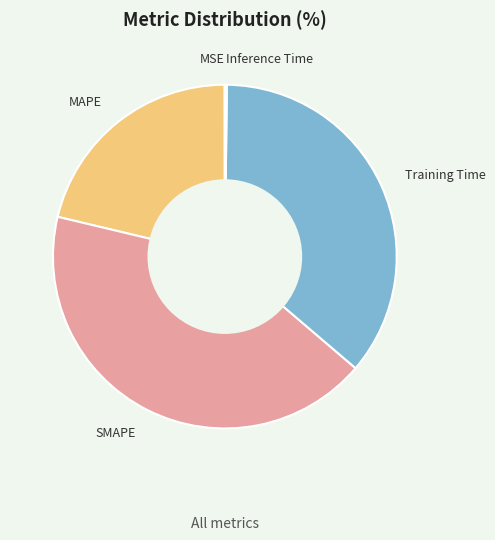

Which category has the biggest portion of the pie?

SMAPE